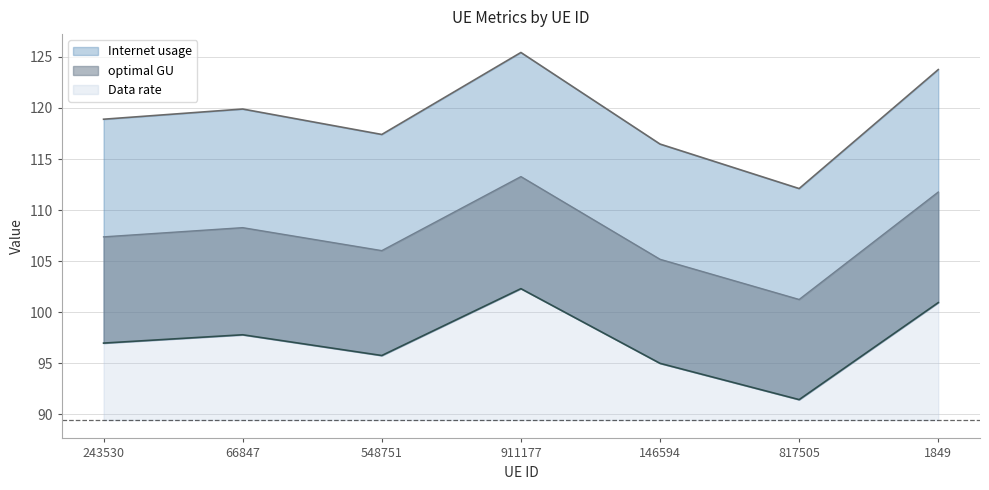

True or false: Data rate and optimal GU intersect in this chart.

False